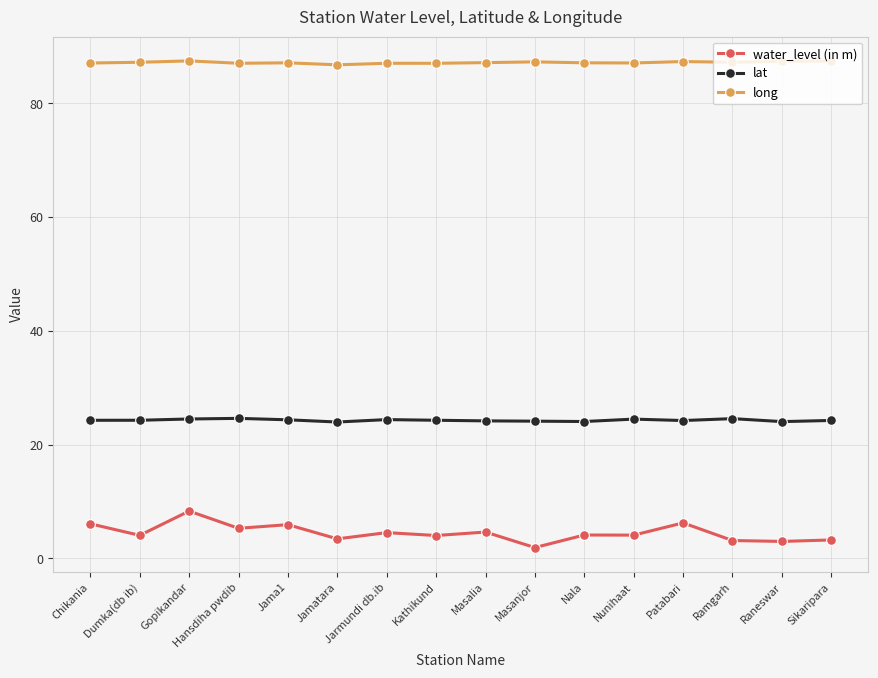

Does the chart have visible grid lines?

Yes